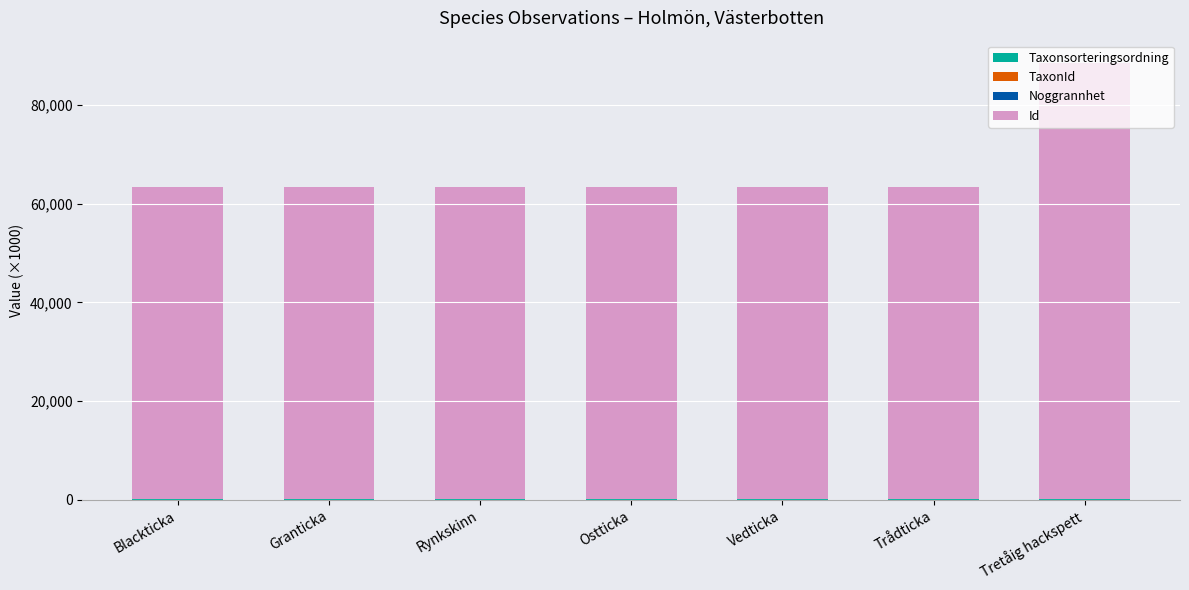

At which category is the sum across all series the highest?

Tretåig hackspett